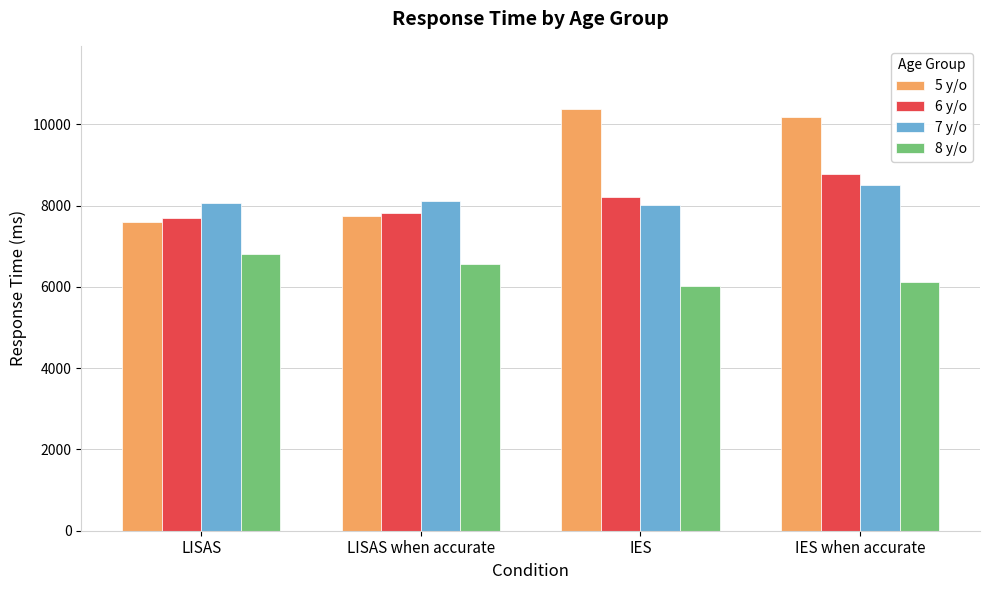

The value of 7 y/o at LISAS when accurate is 8106.7. True or false?

True